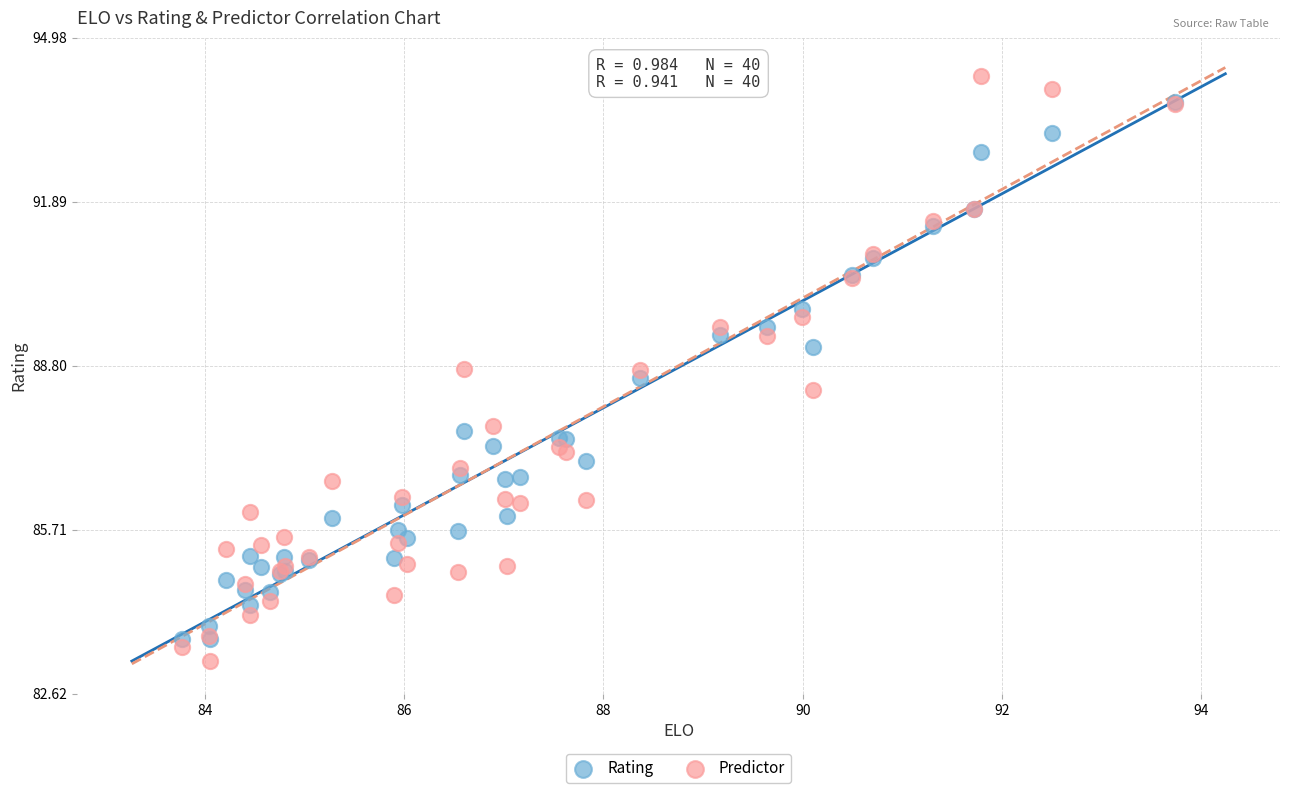

Which series has the largest Y range (max minus min)?

Predictor